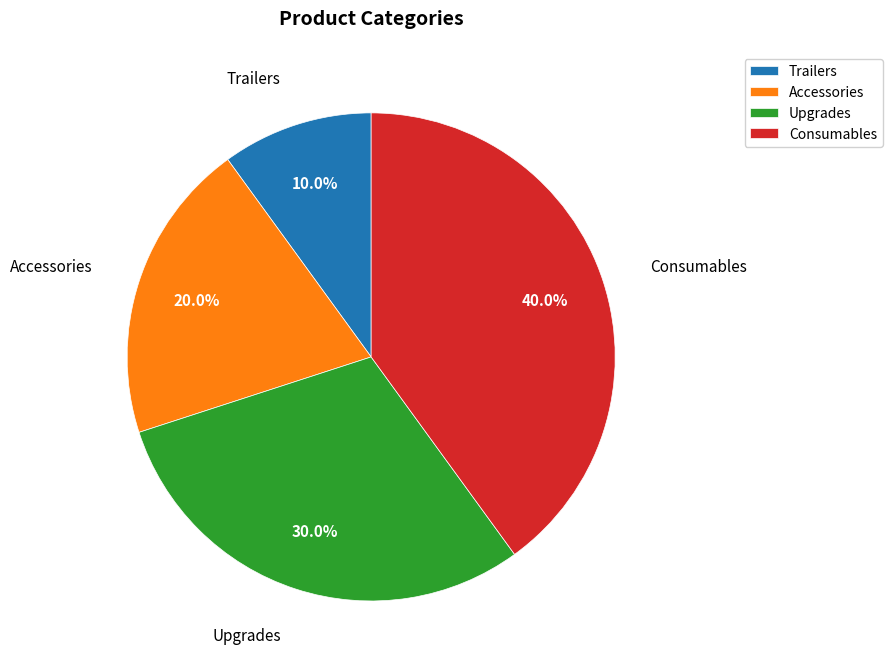

Combined, do Trailers and Accessories account for over 50%?

No